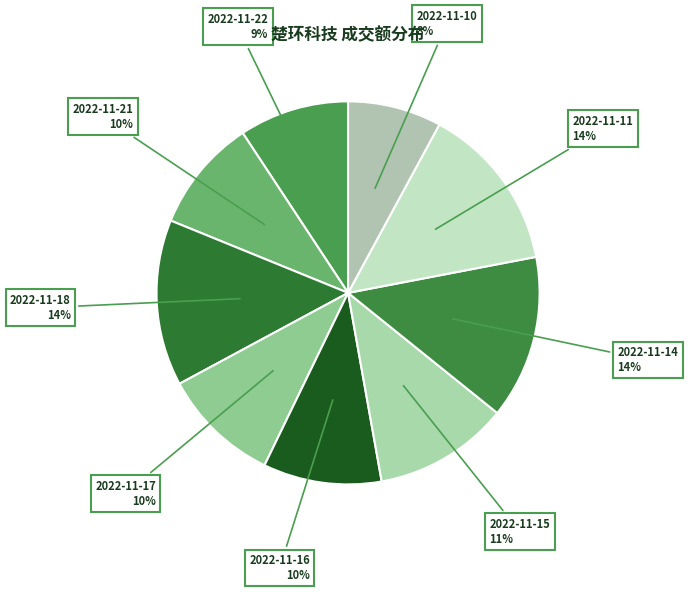

To the nearest percent, what is the combined percentage of 2022-11-14 and 2022-11-22?

23%